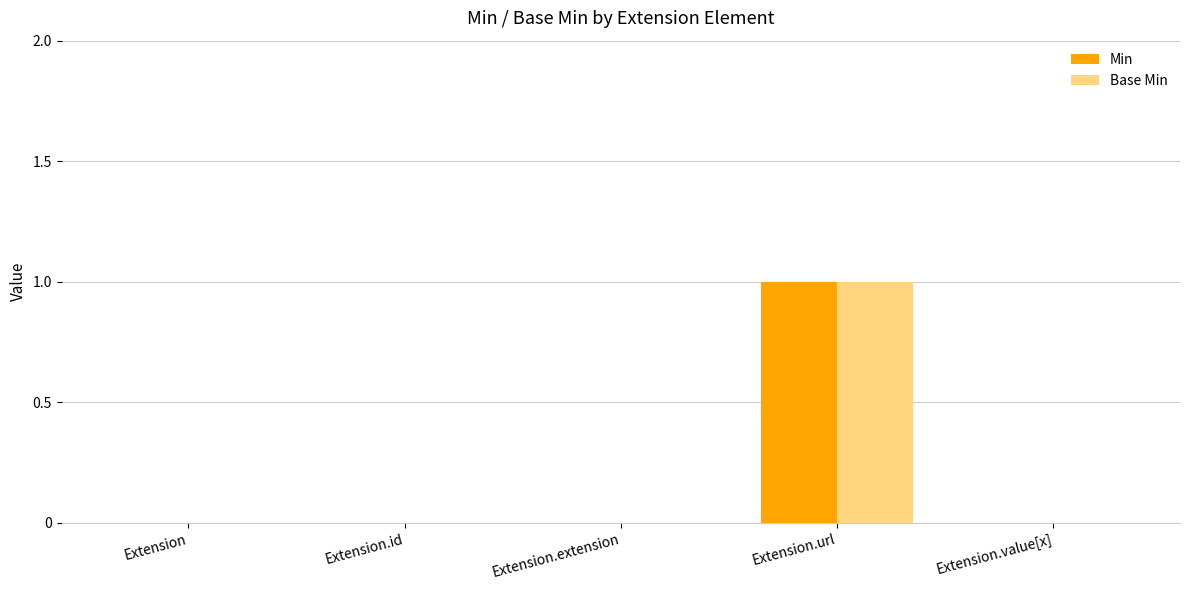

True or false: Min has a value of 1 at Extension.value[x].

False